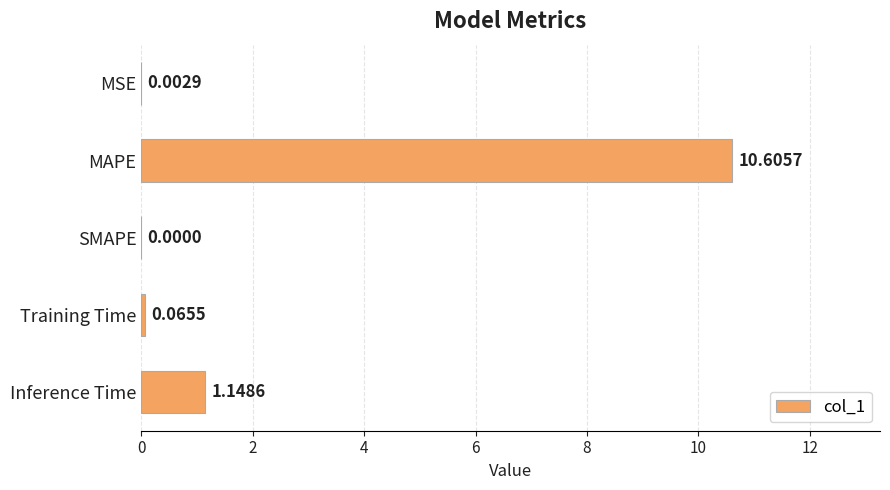

Which category has the highest value across all series?

MAPE